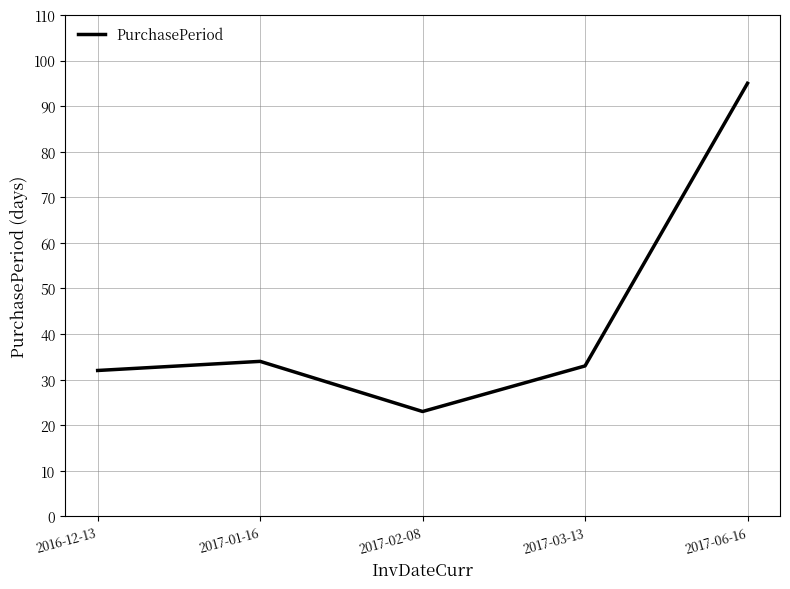

What position from the right is 2016-12-13?

5